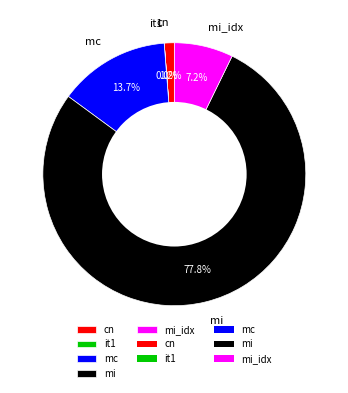

To the nearest percent, what is the difference between the largest and smallest slice percentages?

78%